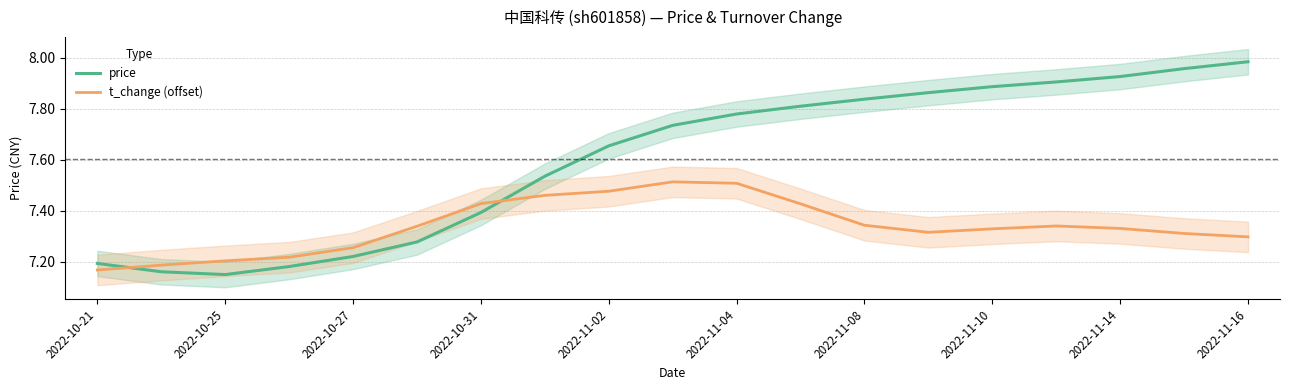

Which series has the widest spread of values?

price